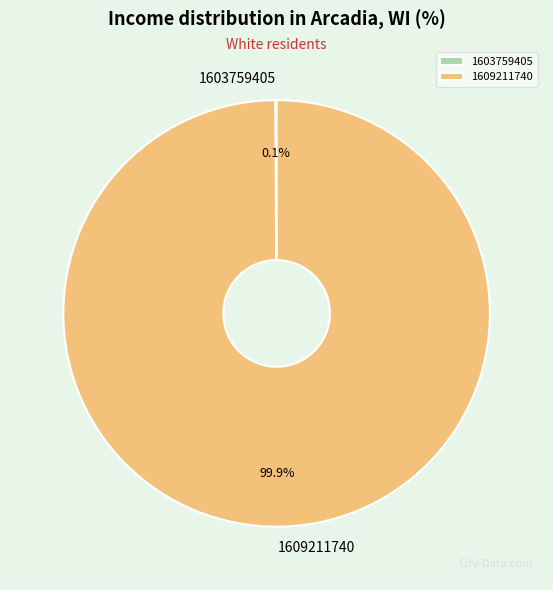

Is there a majority slice in this chart?

Yes